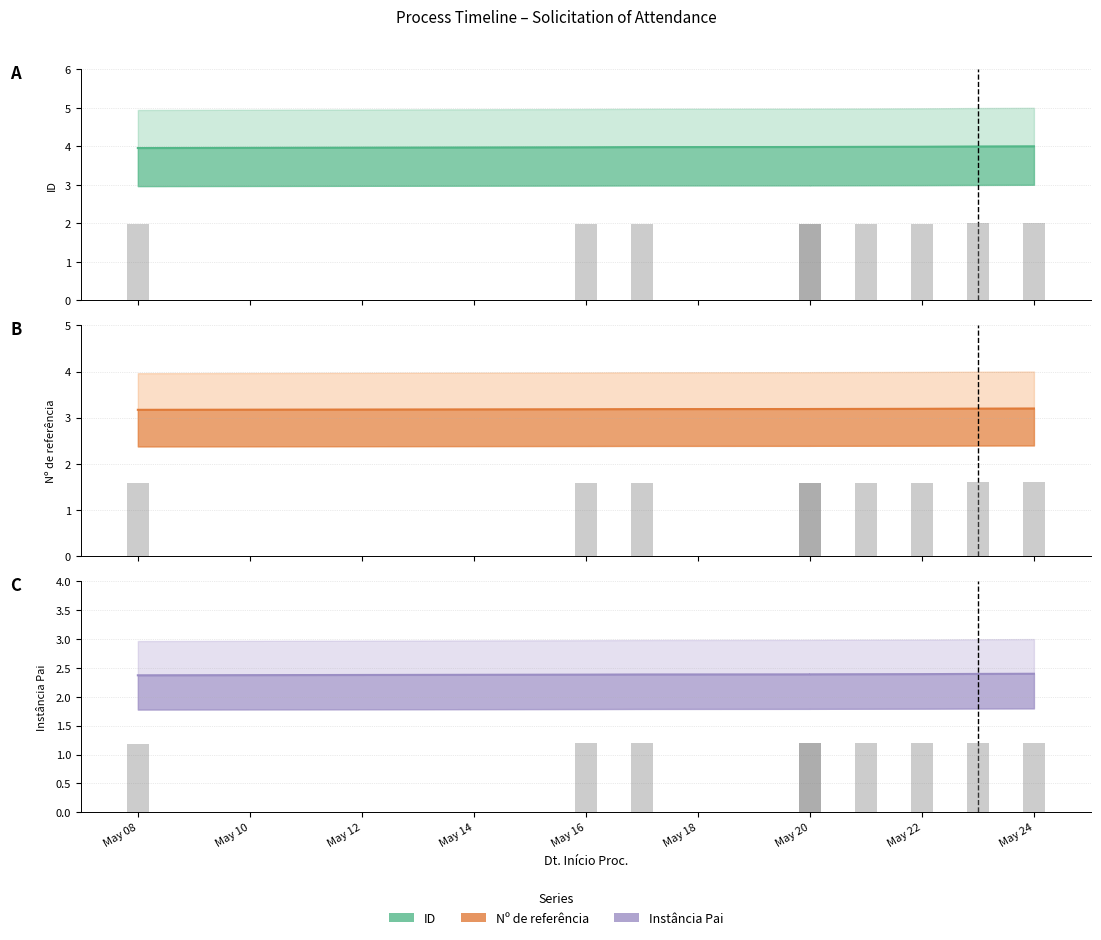

What is the greatest value displayed?

4.0